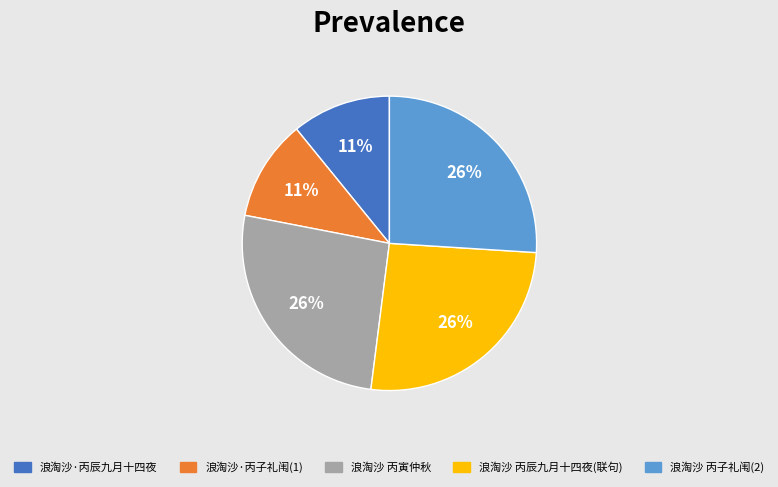

Is the sum of 浪淘沙·丙子礼闱(1) and 浪淘沙 丙寅仲秋 greater than half?

No